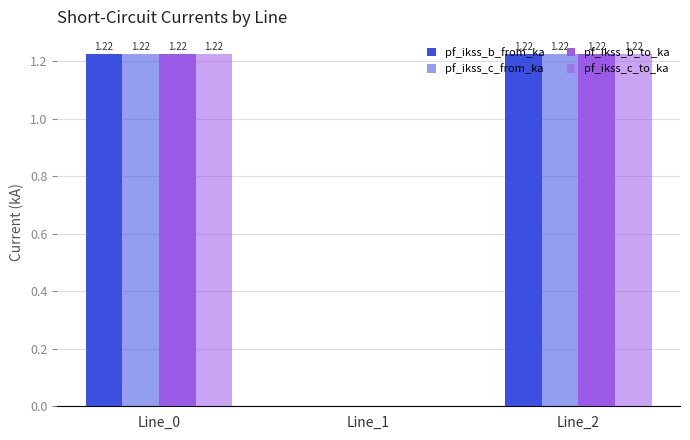

How many values in pf_ikss_b_to_ka are above zero?

2